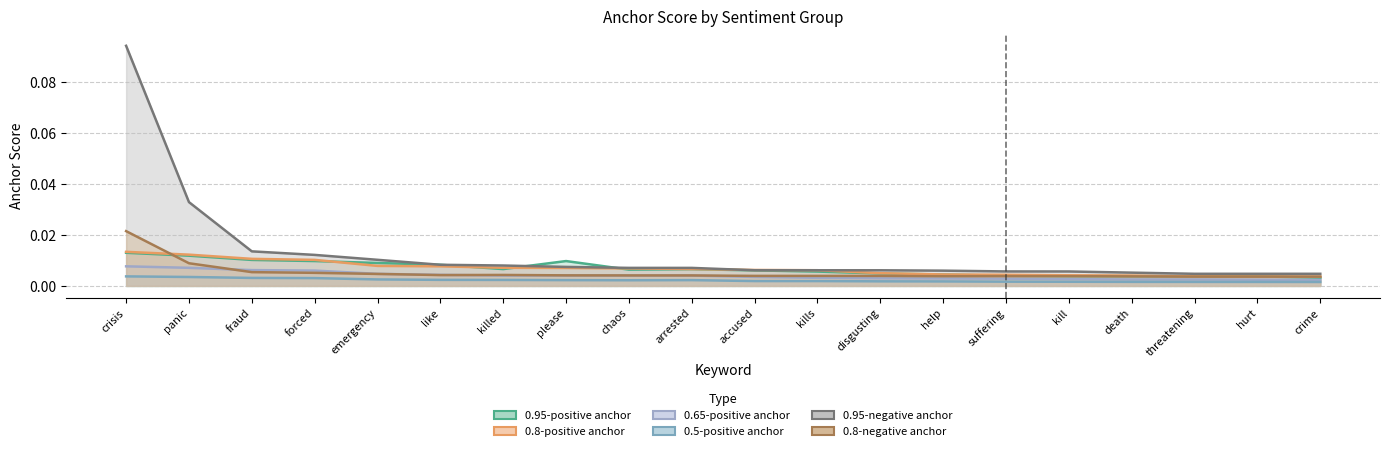

The value of 0.8-positive anchor at suffering is 0.0. True or false?

False